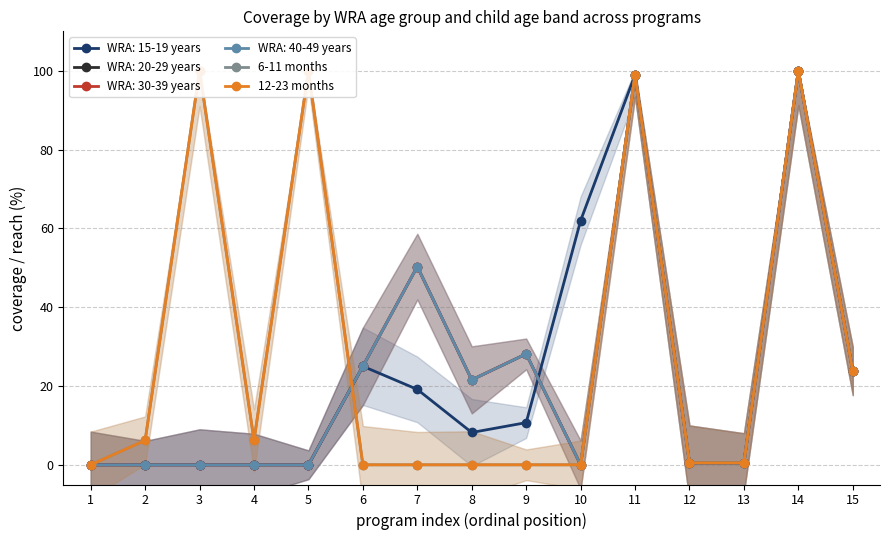

What is the average value of the 6-11 months series?

29.1